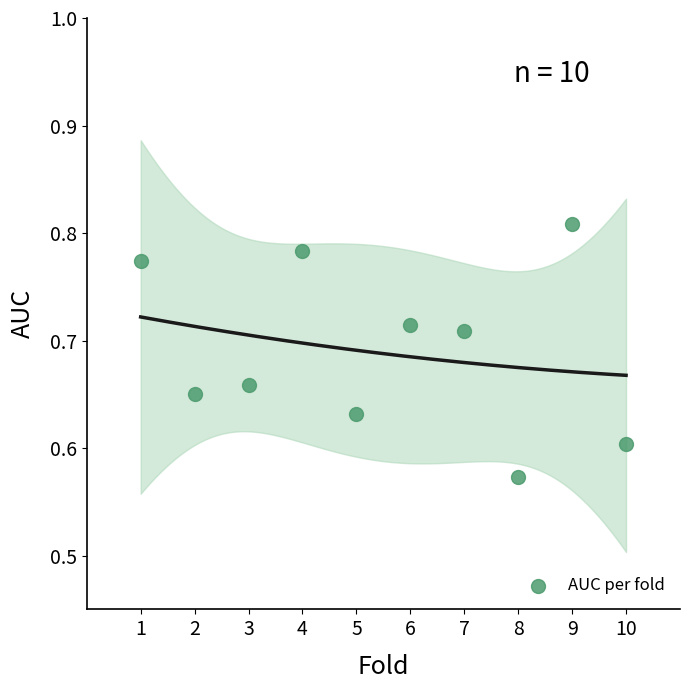

What is the average X value?

5.5